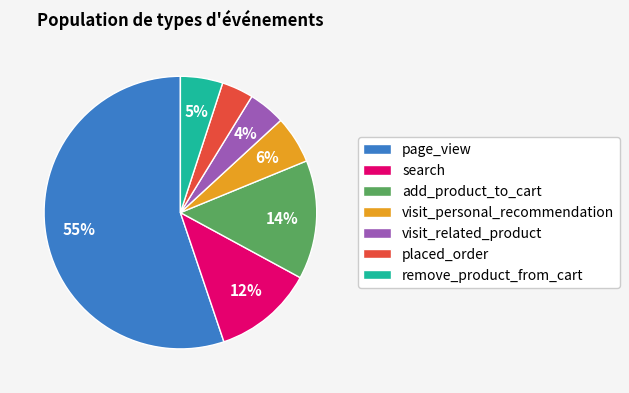

How many segments does this pie chart have?

7